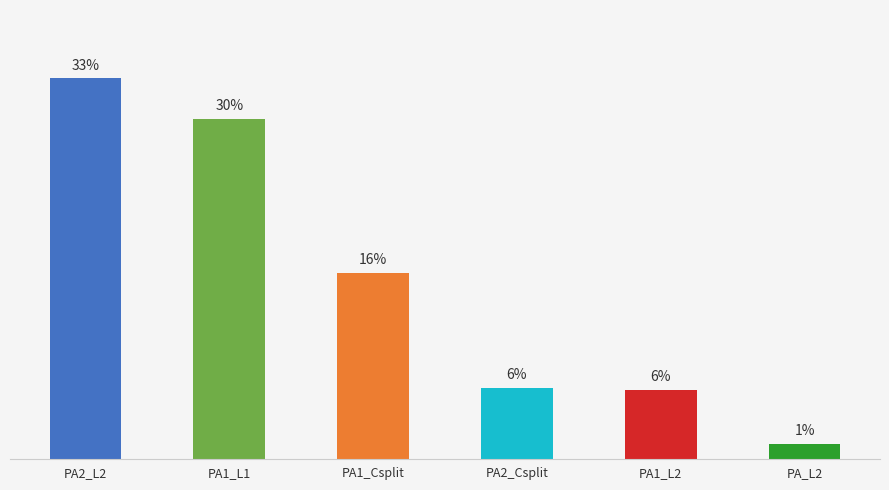

Are the bars horizontal?

No